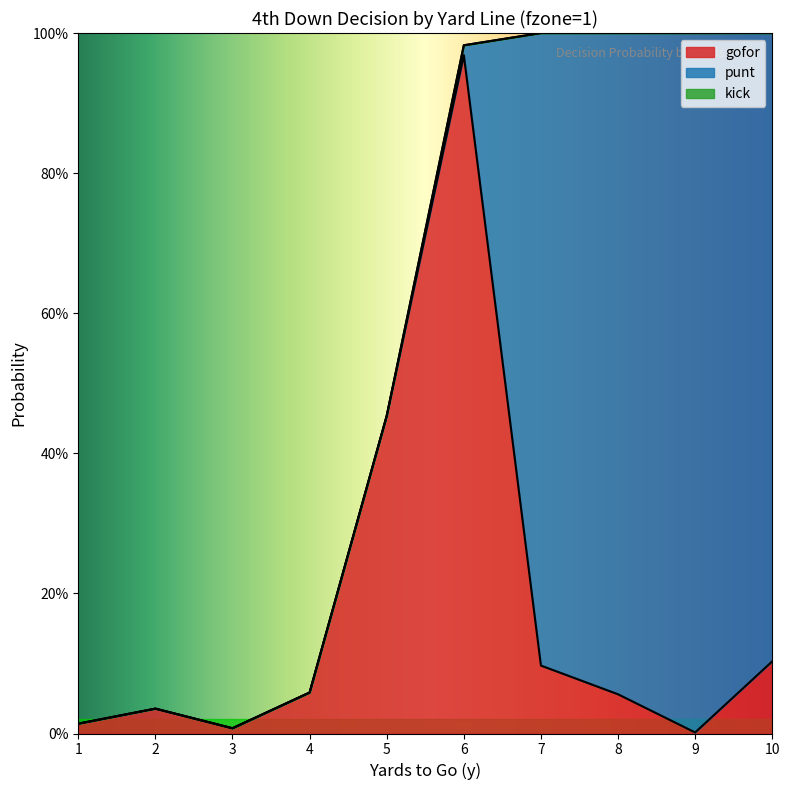

True or false: kick and punt cross at least once.

False